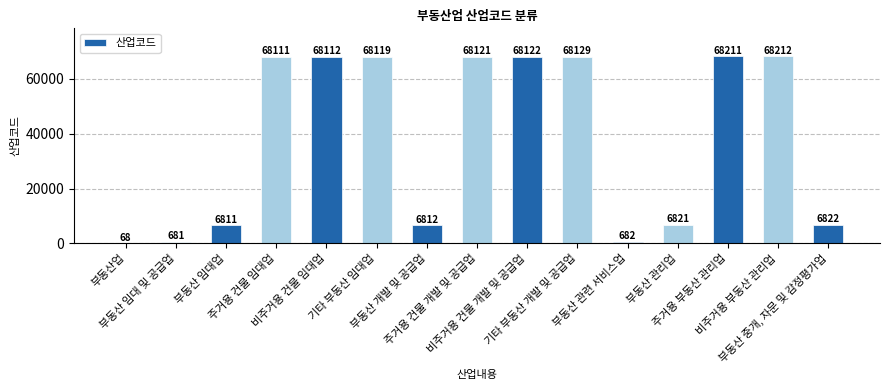

Are the bars horizontal?

No